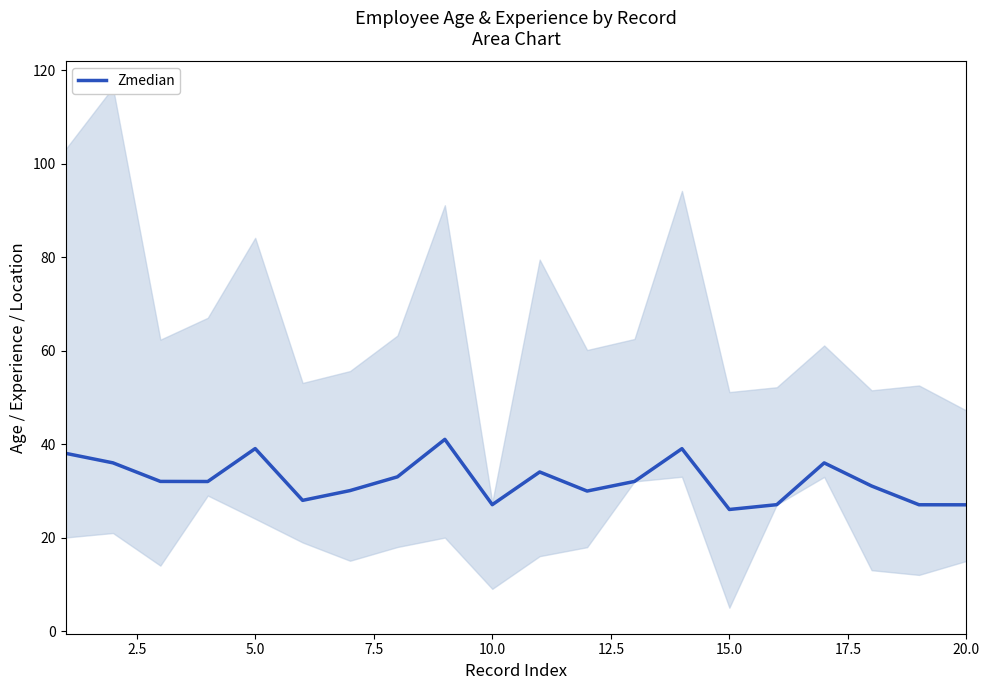

True or false: Zmedian has a value of 39.1 at 5.0.

True